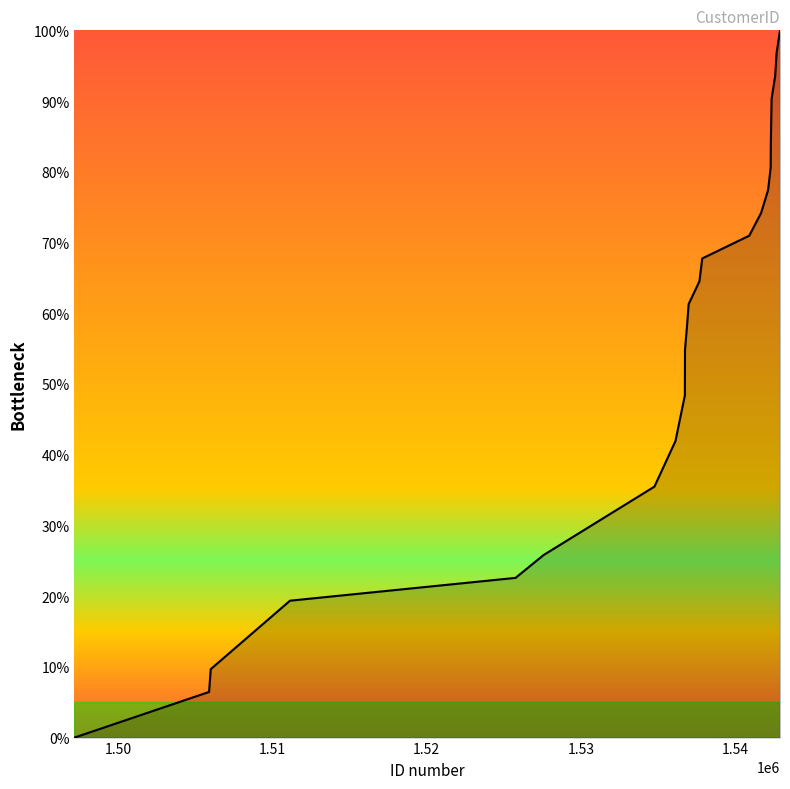

What is the greatest value displayed?

100.0